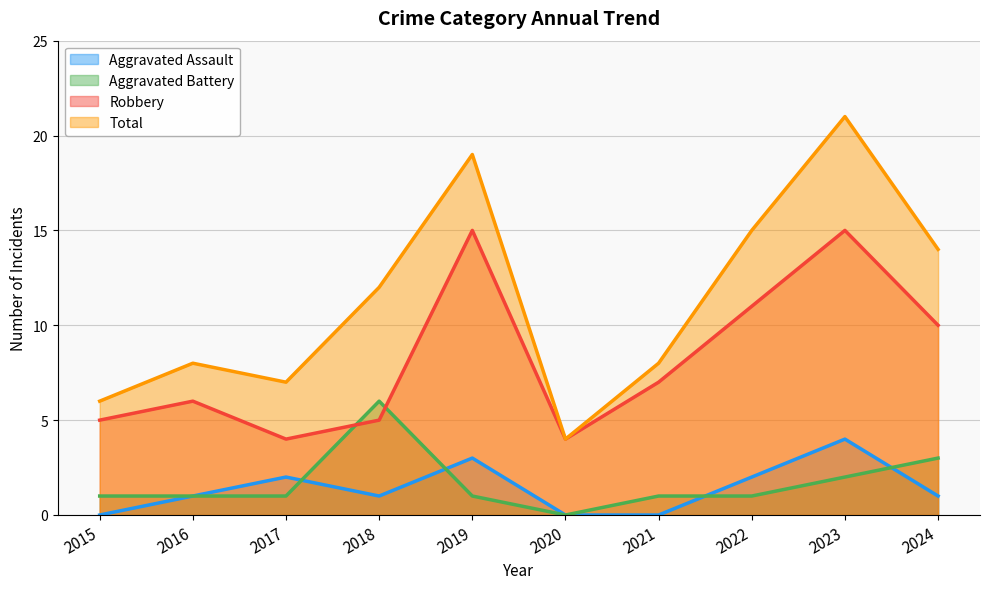

Between which two adjacent categories do Aggravated Assault and Aggravated Battery first intersect?

2017 and 2018